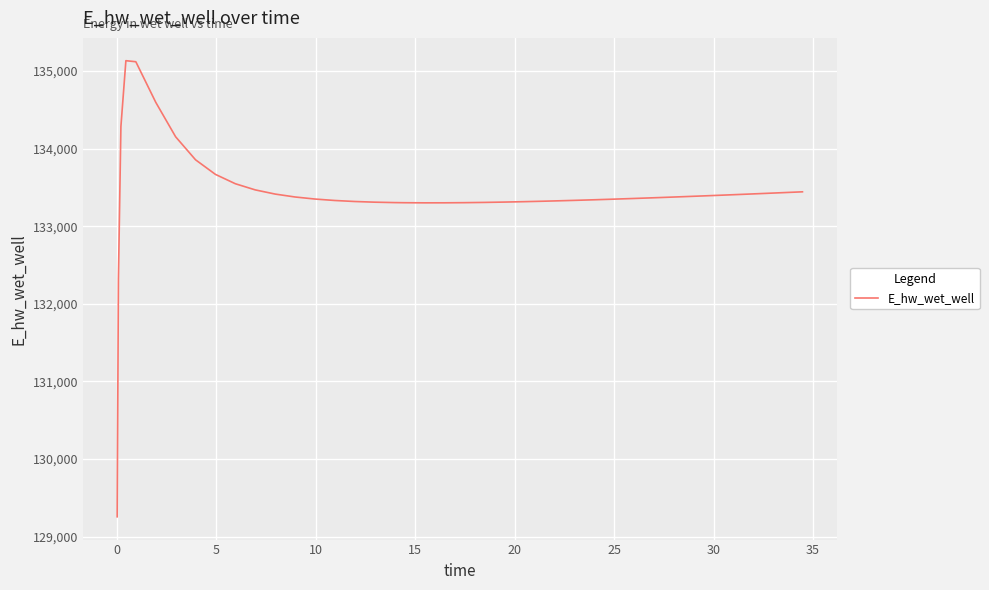

What is the greatest value displayed?

135131.3